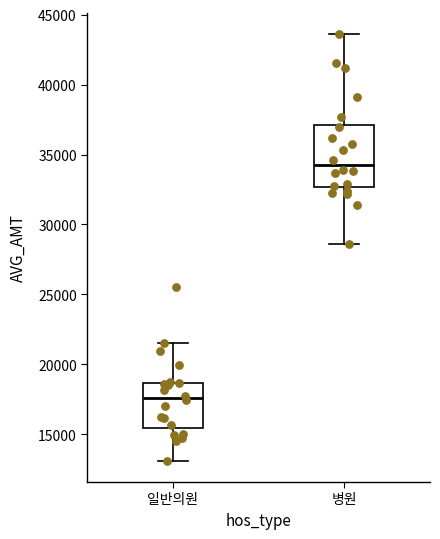

Reading left to right, transcribe this box plot: for each box, give where its median line is, the range the box spans, and where its two whiskers end, as read against the y-axis. The values are not printed on the chart, so give them approximately, as read against the axis.

일반의원: median 17500, box 15500 to 18500, whiskers 13000 to 21500
병원: median 34000, box 32500 to 37000, whiskers 28500 to 43500